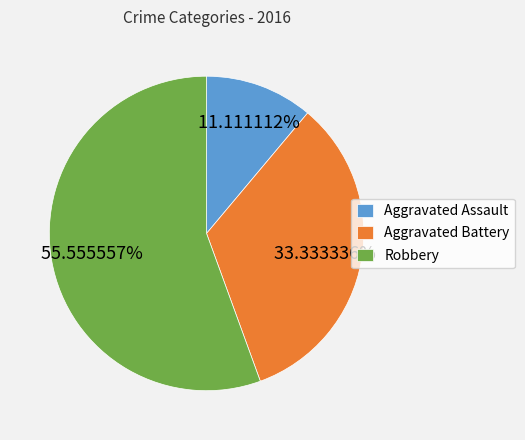

Combined, do Aggravated Assault and Aggravated Battery account for over 50%?

No